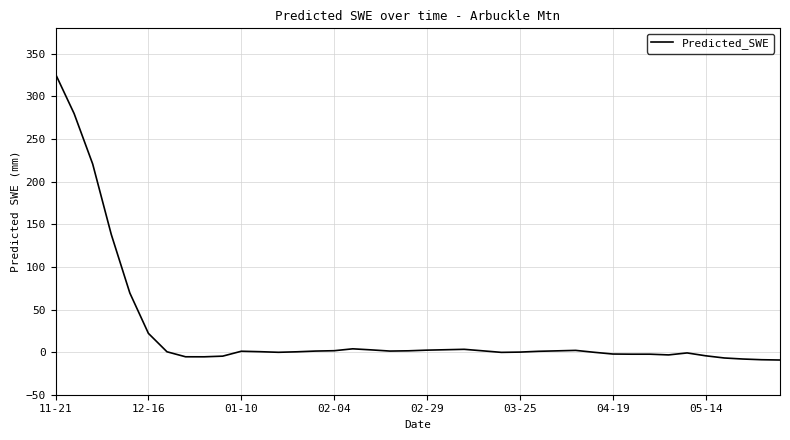

What is the average value?

25.5